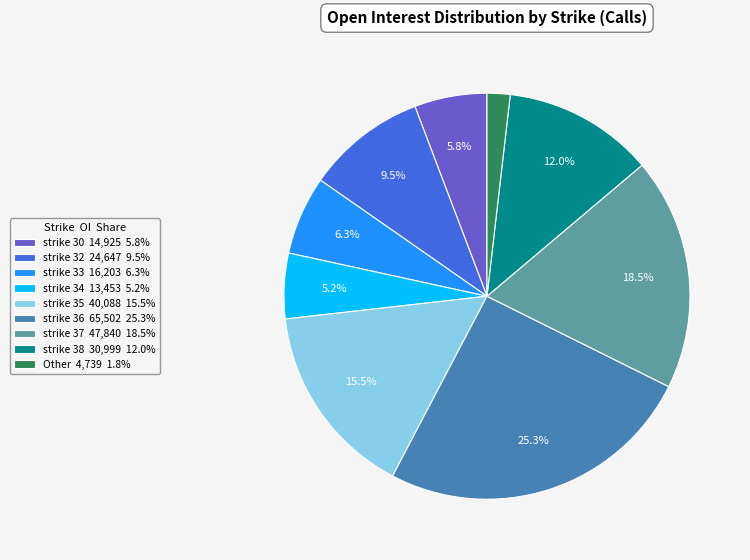

Which has a higher value, strike 36 65,502 25.3% or strike 32 24,647 9.5%?

strike 36 65,502 25.3%